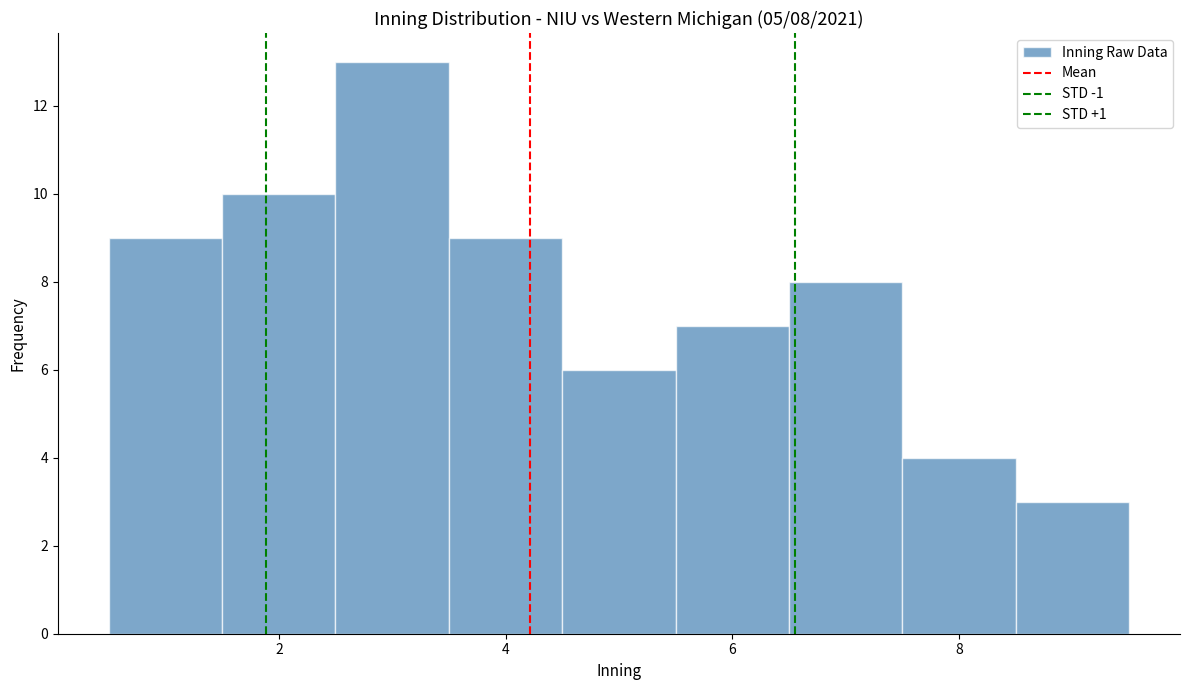

Which range on the x-axis has the tallest bar?

2.5 to 3.5